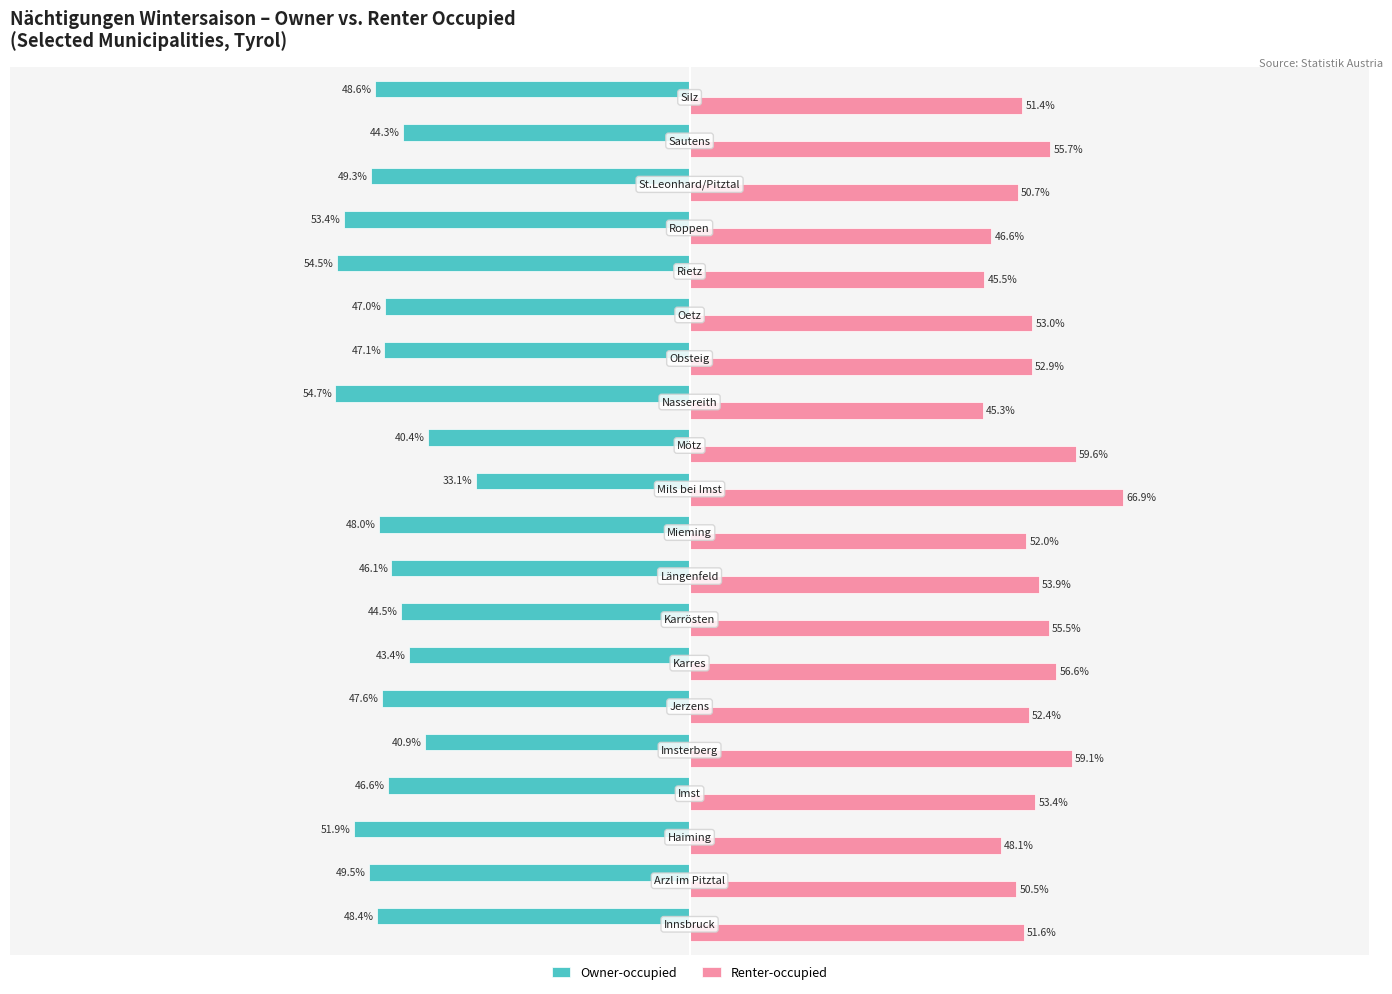

List the series in order of their overall mean, highest first.

Renter-occupied, Owner-occupied